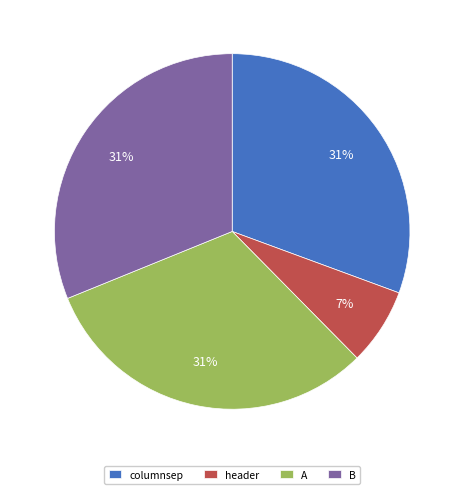

Which slice is the smallest?

header